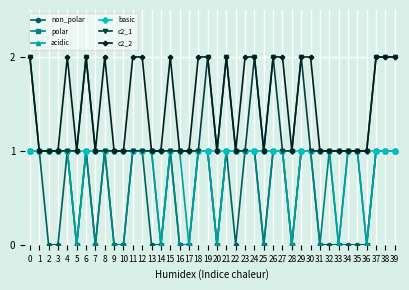

True or false: non_polar has more than 1 points higher than both neighbors.

True